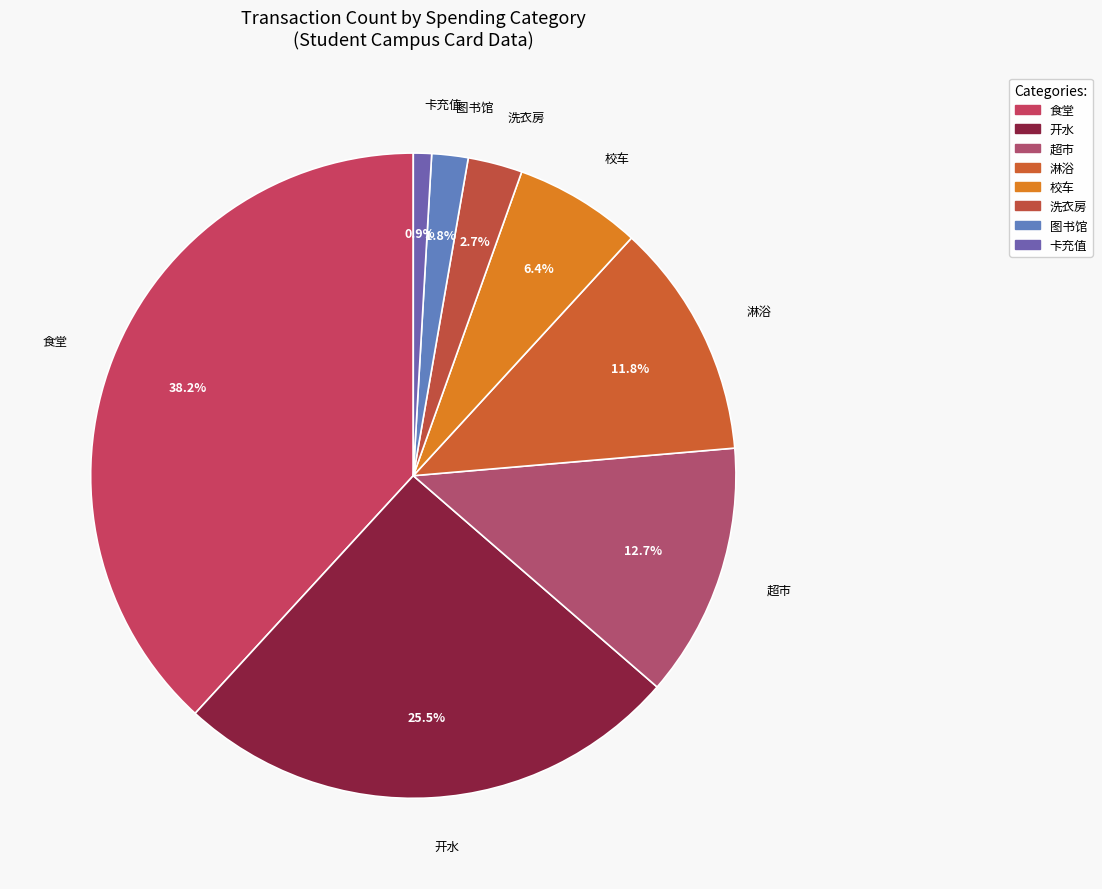

Approximately how many times larger is the value at 洗衣房 compared to 图书馆?

1.5